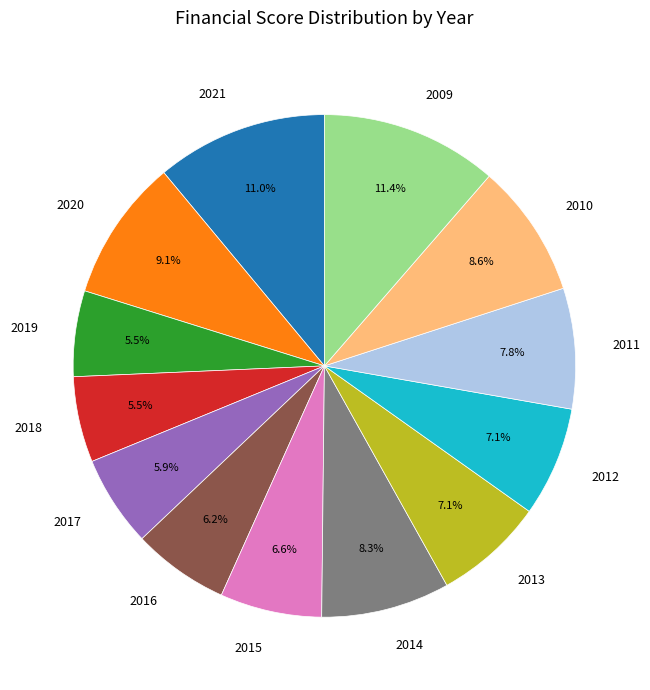

Does 2011 represent more than half of the total?

No